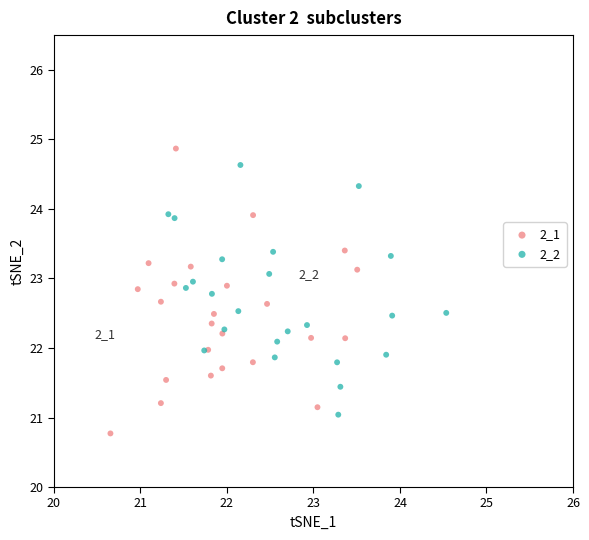

Which series has the largest Y range (max minus min)?

2_1